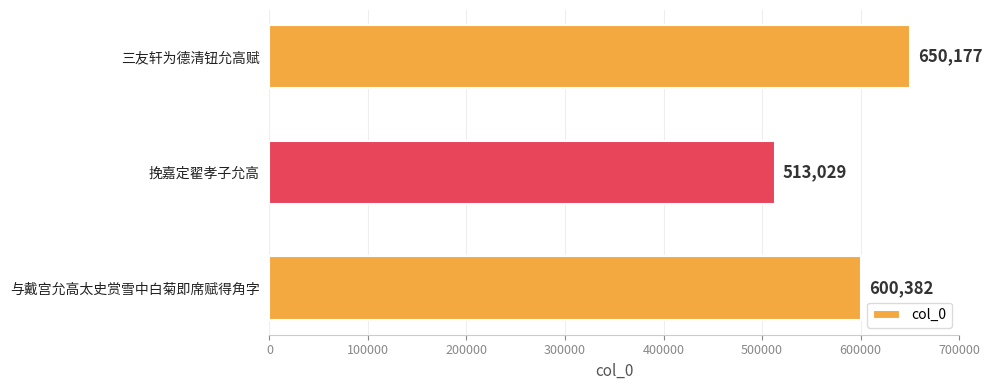

The chart shows a value of 650177 at 三友轩为德清钮允高赋. True or false?

True